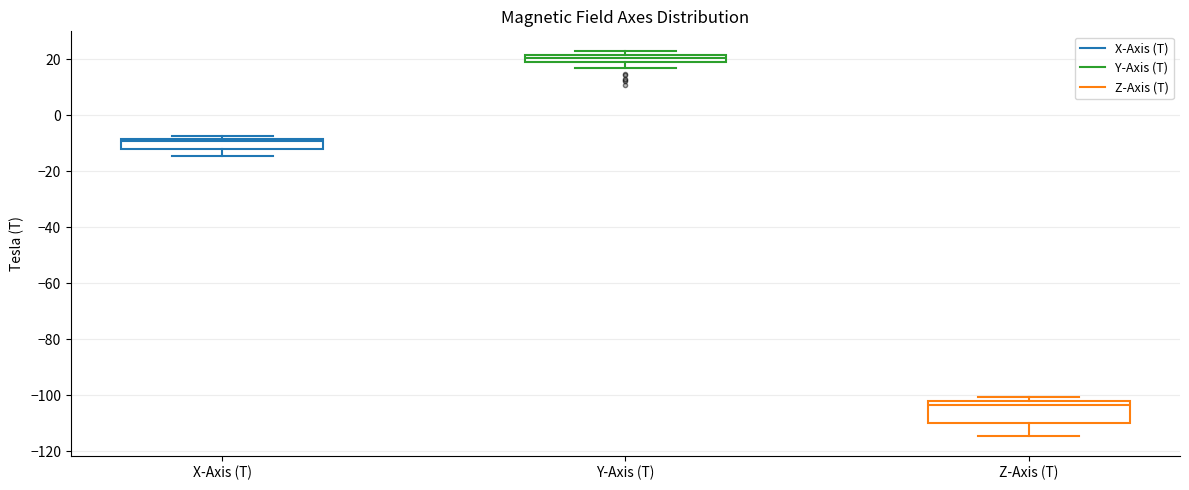

Where is the lower edge of the box for X-Axis (T) on the y-axis? The values are not printed on the chart, so give them approximately, as read against the axis.

-12